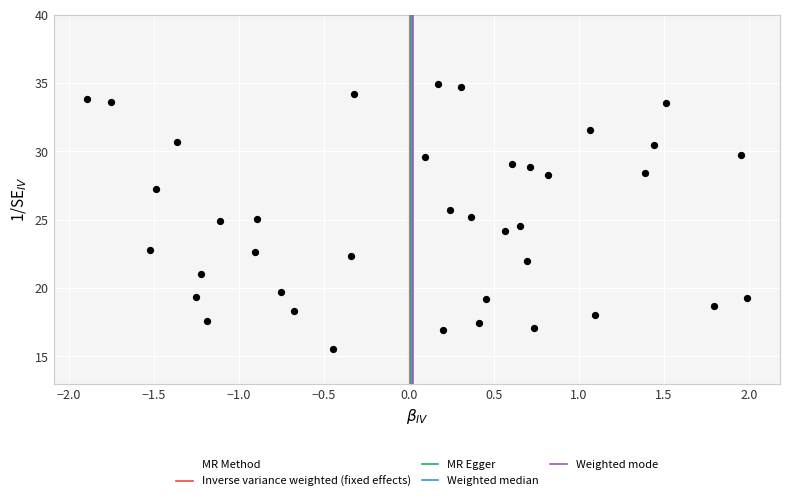

What is the range of Y values (max minus min)?

19.4